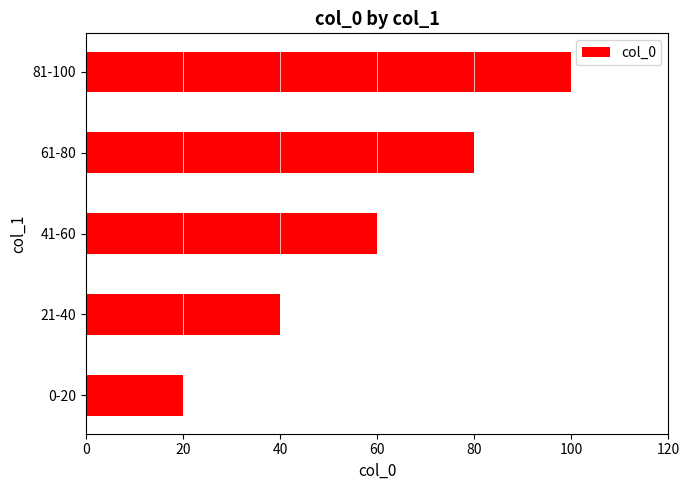

How many bars are there in total?

5